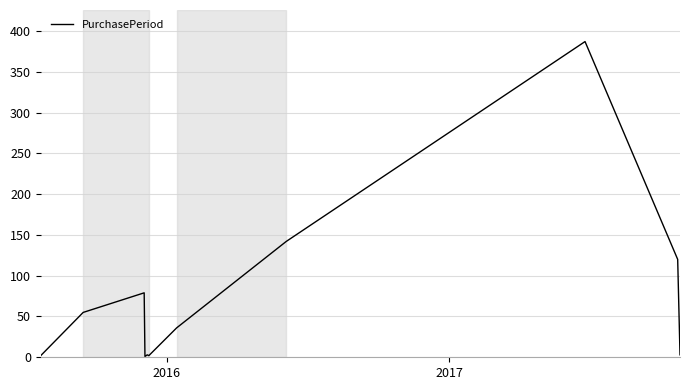

What is the greatest value displayed?

387